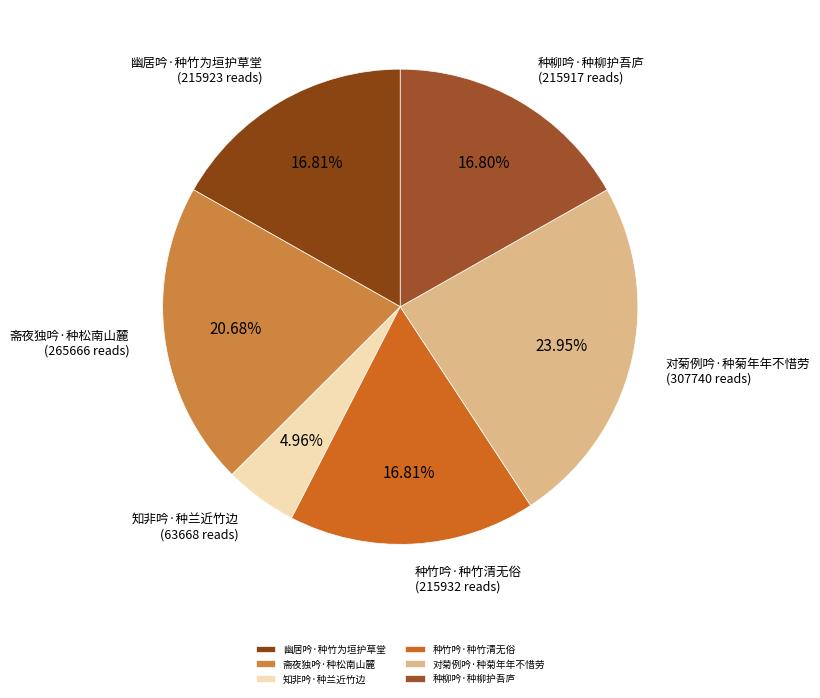

Between 对菊例吟·种菊年年不惜劳 and 斋夜独吟·种松南山麓, which is larger?

对菊例吟·种菊年年不惜劳